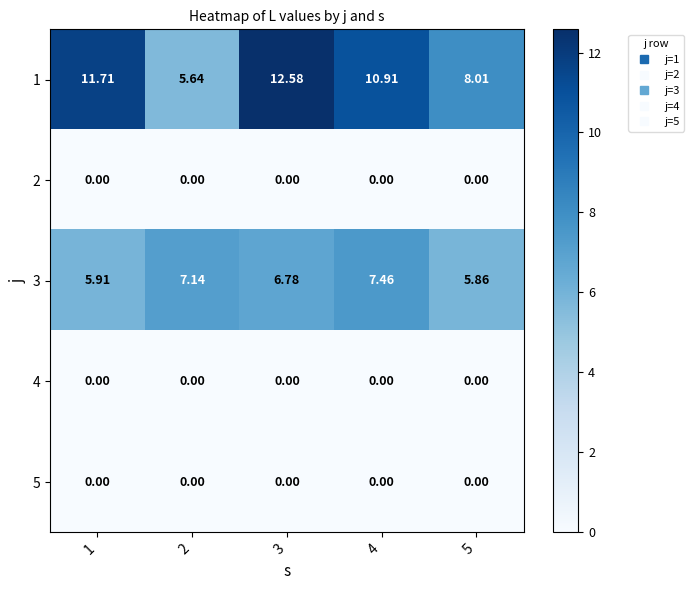

At how many categories does at least one series exceed 5?

5